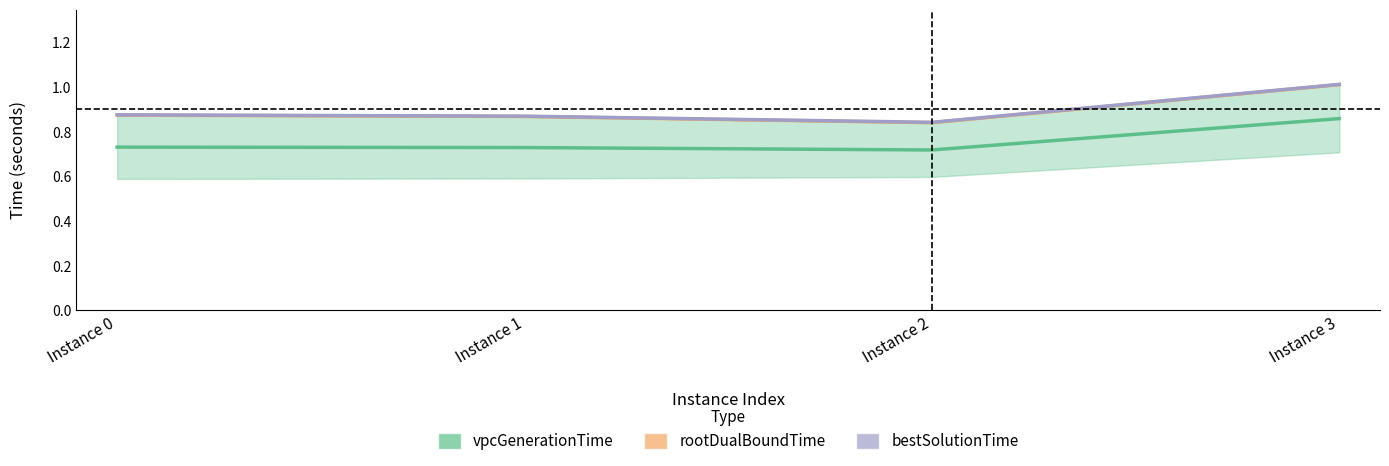

Reading right to left, extract all data points from this chart.

vpcGenerationTime: 0.9	0.7	0.7	0.7
rootDualBoundTime: 1.0	0.8	0.9	0.9
bestSolutionTime: 1.0	0.8	0.9	0.9